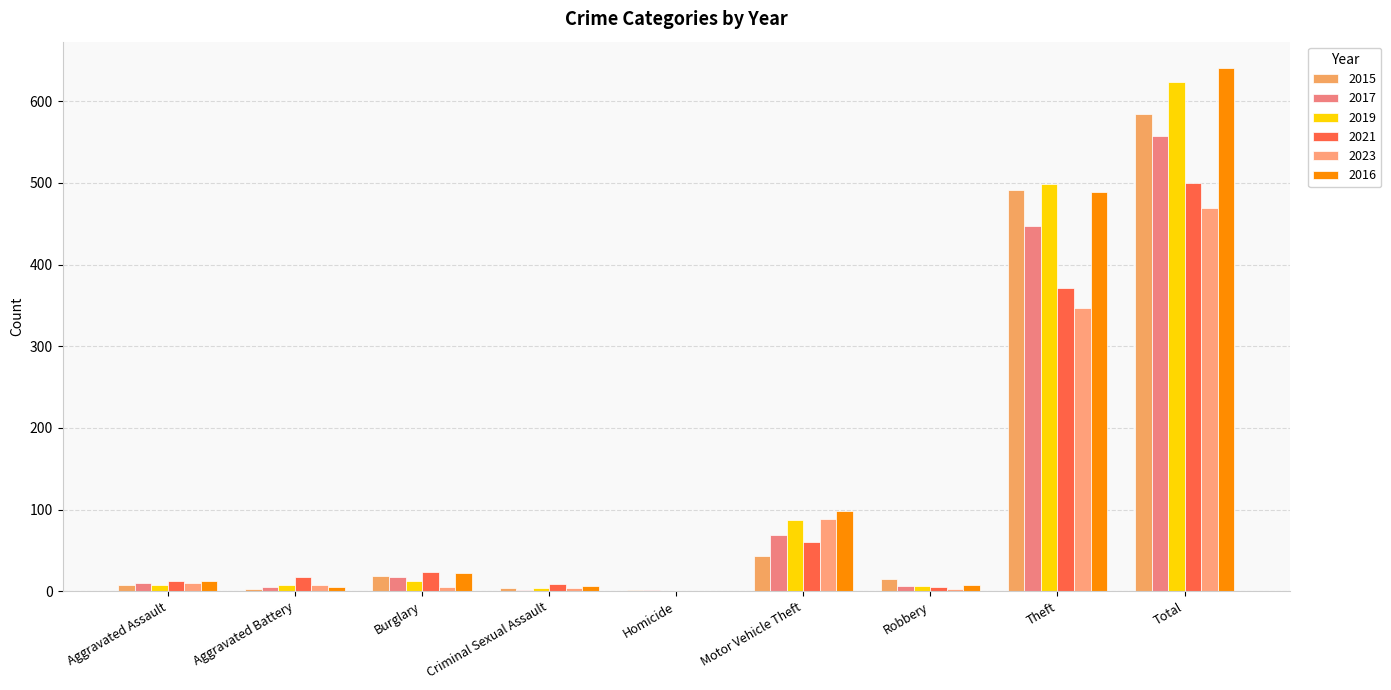

How many categories are shown in the chart?

9